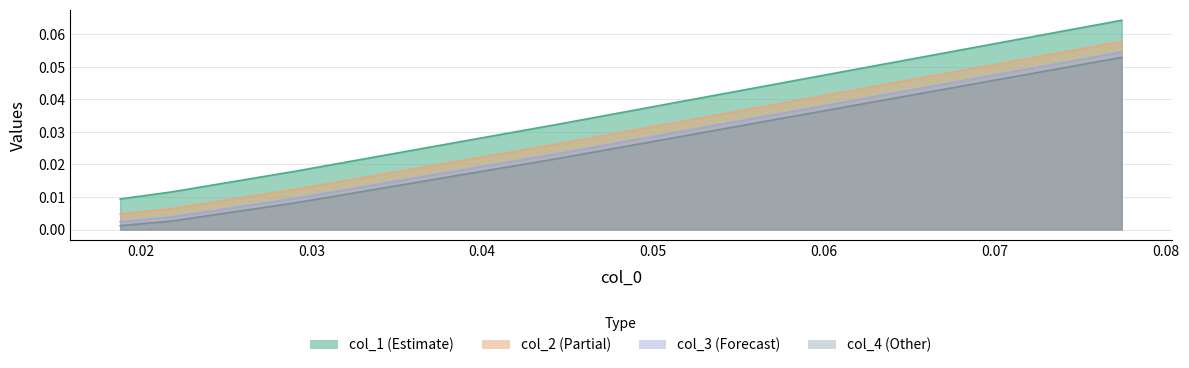

True or false: col_3 has a value of 0.0 at 0.04.

True